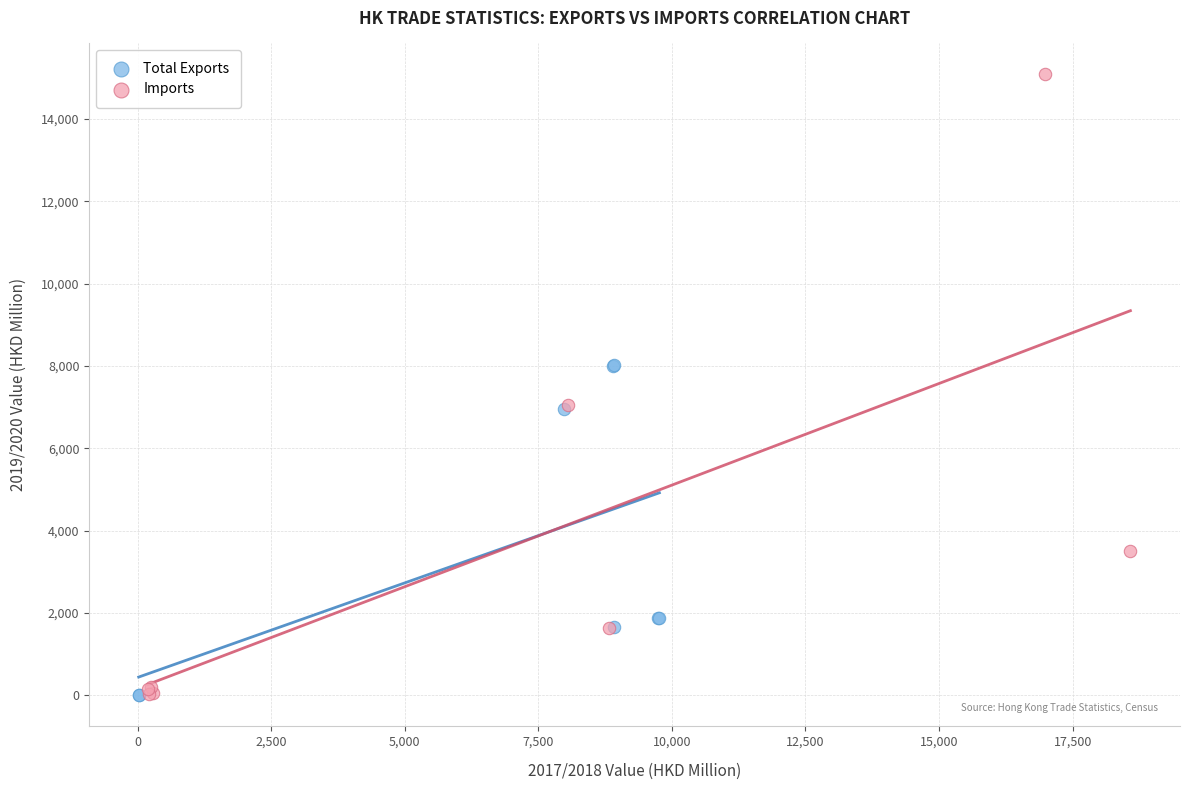

Which series has the largest Y range (max minus min)?

Imports